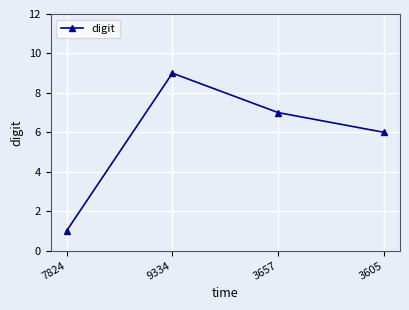

Count the number of data series in this chart.

1